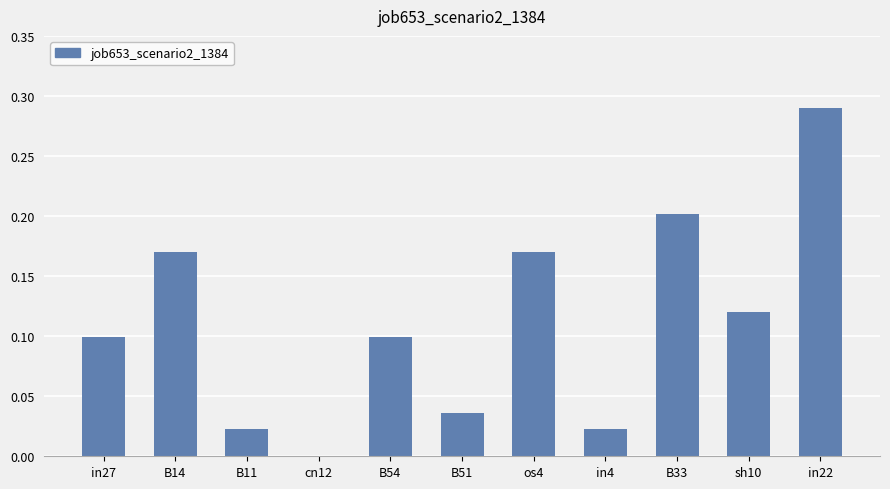

Which label corresponds to the largest value in the chart?

in22